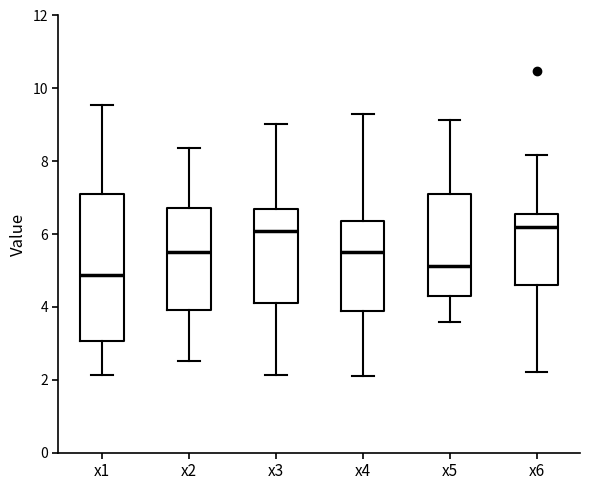

Reading left to right, read every box against the y-axis: the position of its median line, the range the box covers, and the ends of its whiskers. The values are not printed on the chart, so give them approximately, as read against the axis.

x1: median 4.8, box 3.0 to 7.0, whiskers 2.2 to 9.6
x2: median 5.4, box 4.0 to 6.8, whiskers 2.6 to 8.4
x3: median 6.0, box 4.0 to 6.6, whiskers 2.2 to 9.0
x4: median 5.6, box 3.8 to 6.4, whiskers 2.0 to 9.4
x5: median 5.2, box 4.4 to 7.2, whiskers 3.6 to 9.2
x6: median 6.2, box 4.6 to 6.6, whiskers 2.2 to 8.2